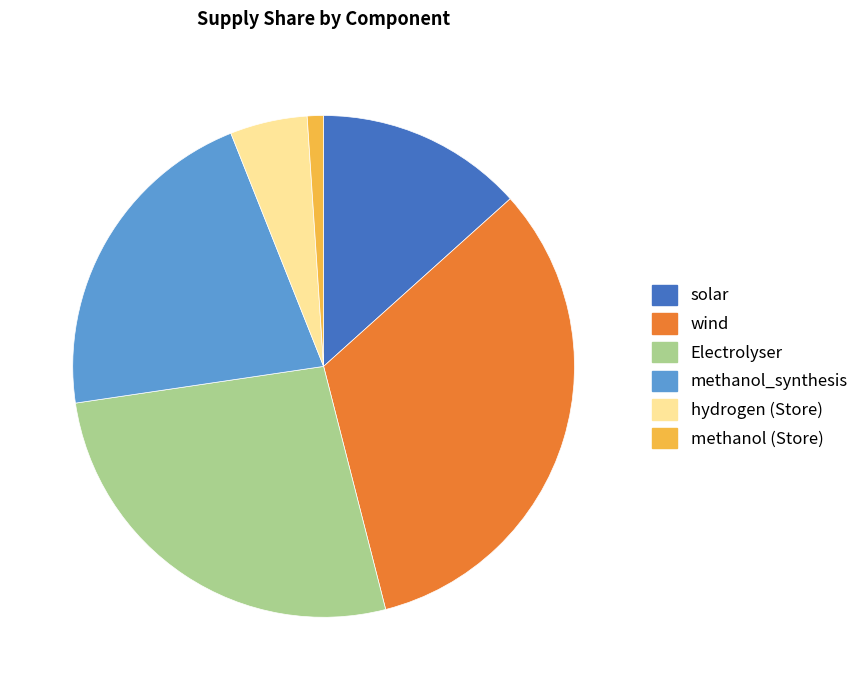

Does hydrogen (Store) account for over 50% of the chart?

No